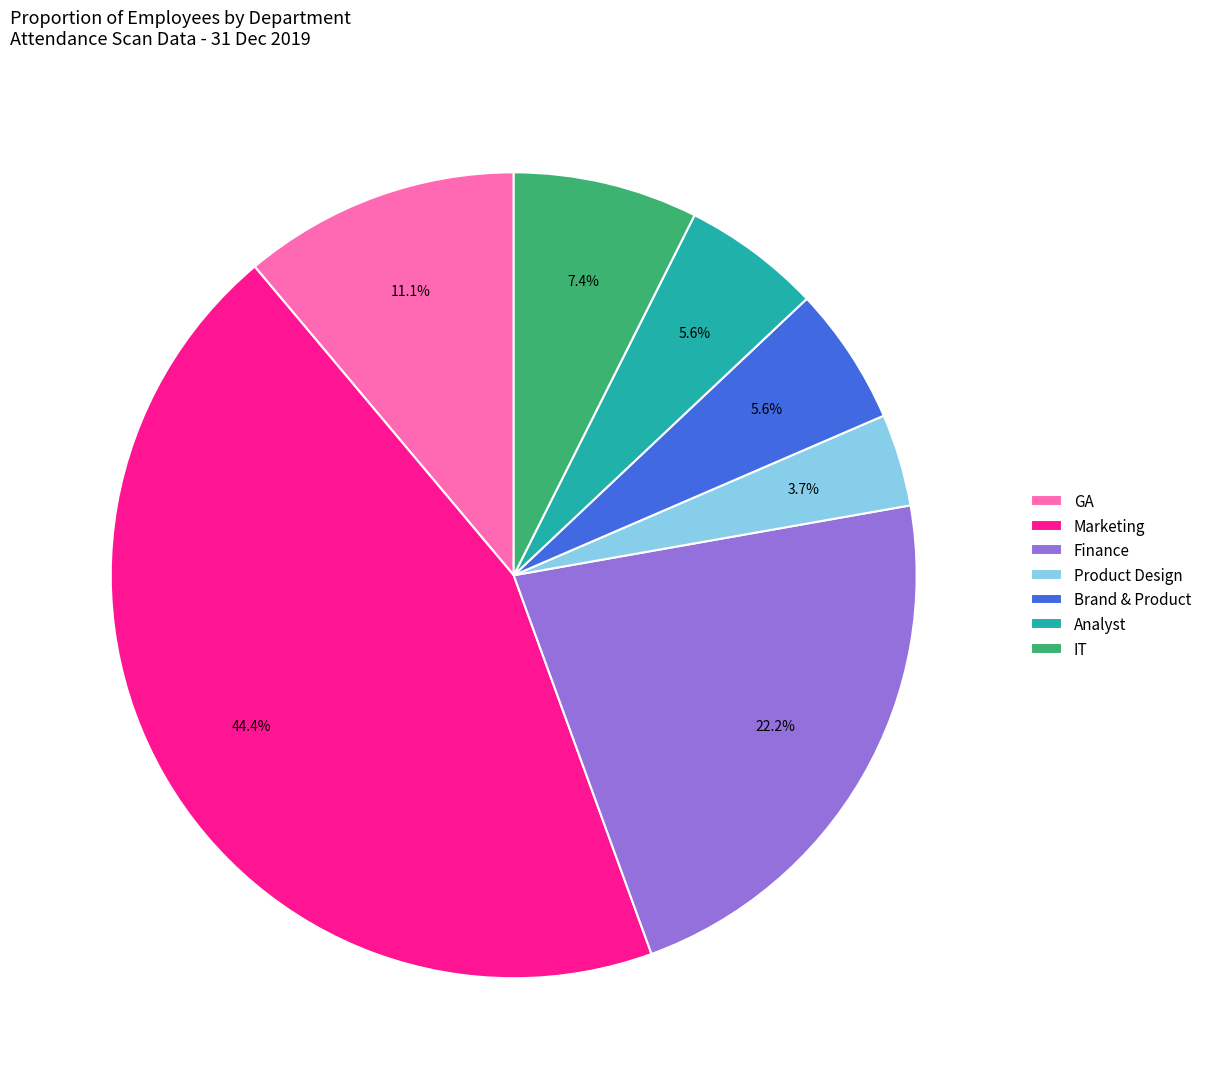

Does Analyst account for over 50% of the chart?

No